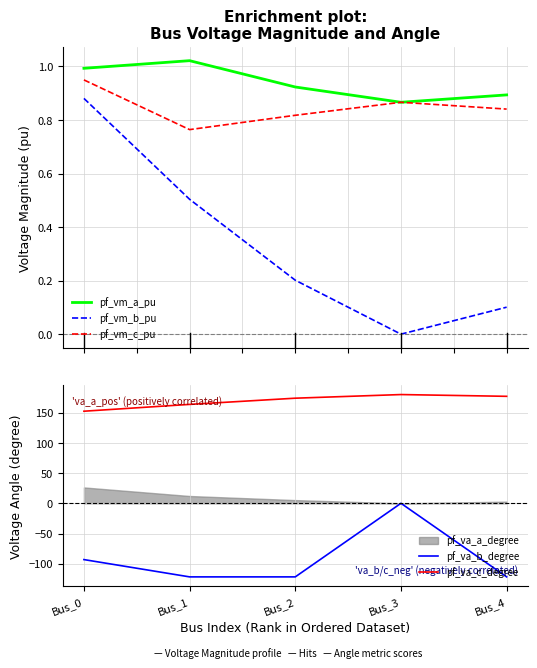

True or false: pf_va_c_degree and pf_vm_a_pu intersect in this chart.

False